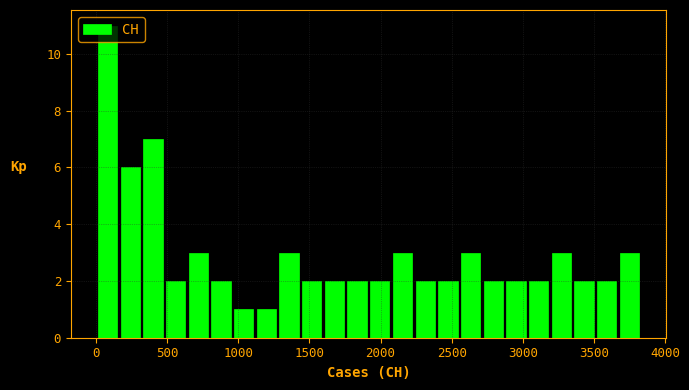

Around what value on the x-axis is the tallest bar? Give the approximate position of its centre, as read against the axis.

100